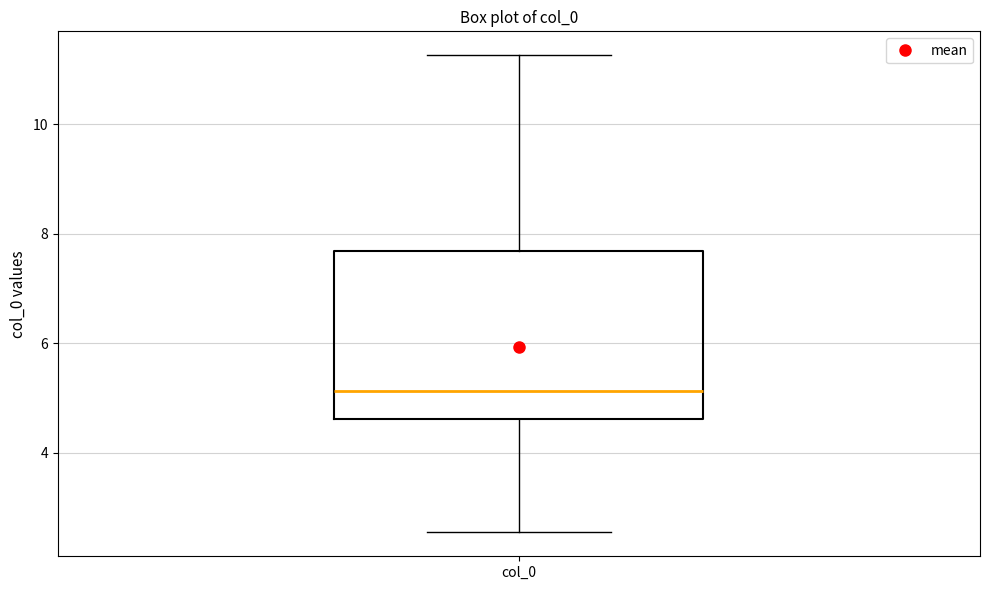

Transcribe this box plot: give where the median line is, the range the box spans, and where the two whiskers end, as read against the y-axis. The values are not printed on the chart, so give them approximately, as read against the axis.

median 5.2, box 4.6 to 7.6, whiskers 2.6 to 11.2